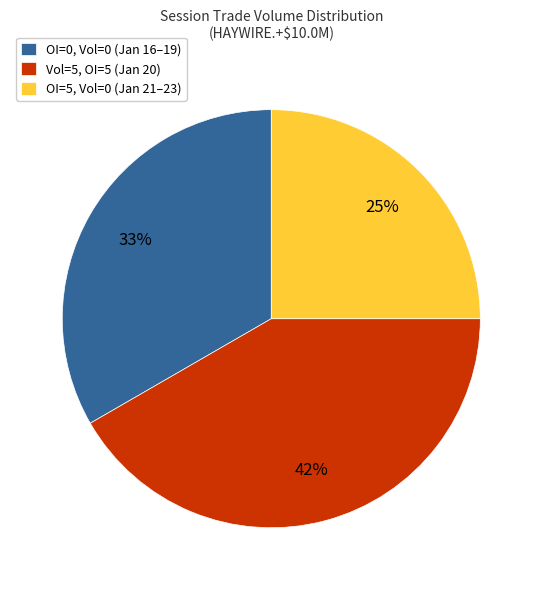

Combined, do Vol=5, OI=5 (Jan 20) and OI=5, Vol=0 (Jan 21–23) account for over 50%?

Yes